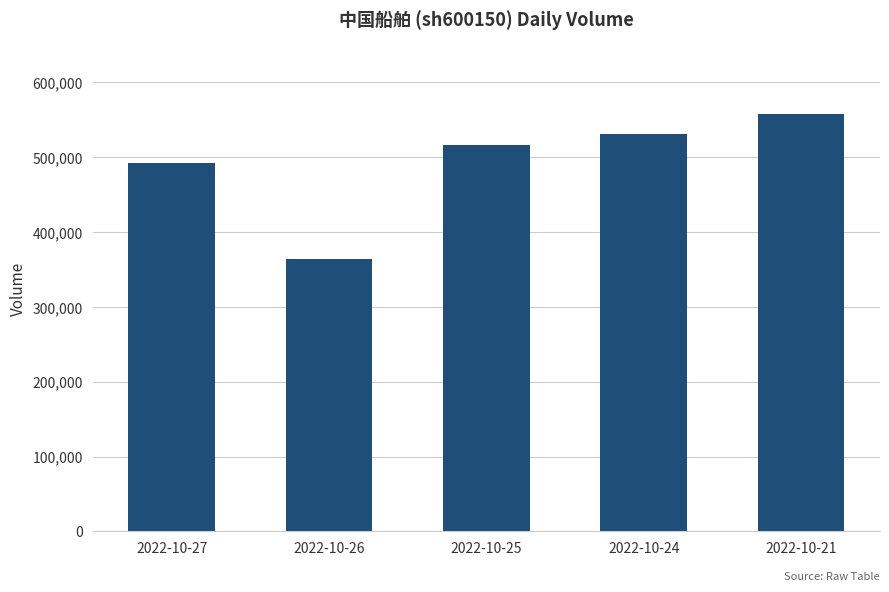

What is the greatest value displayed?

558320